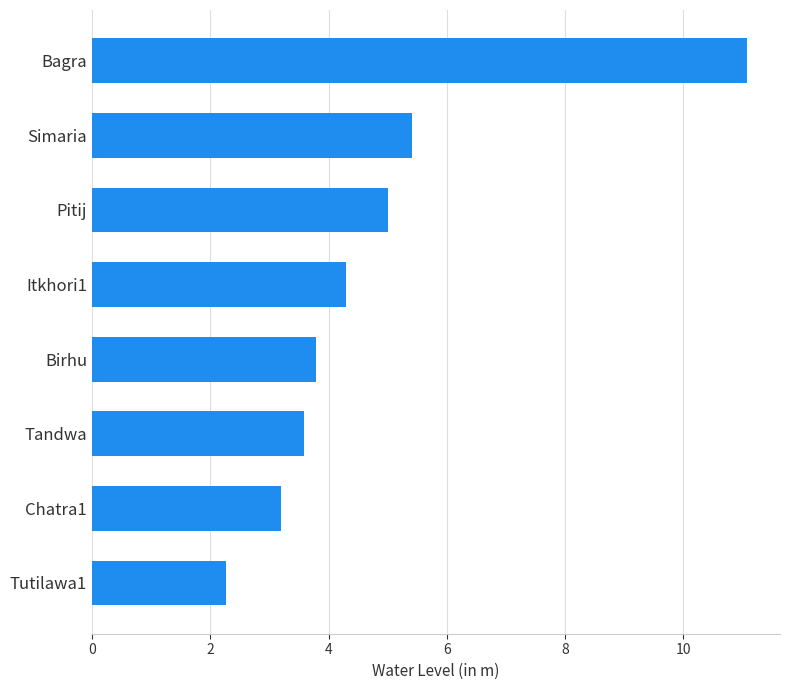

Is it true that the value at Tandwa is 3.6?

True